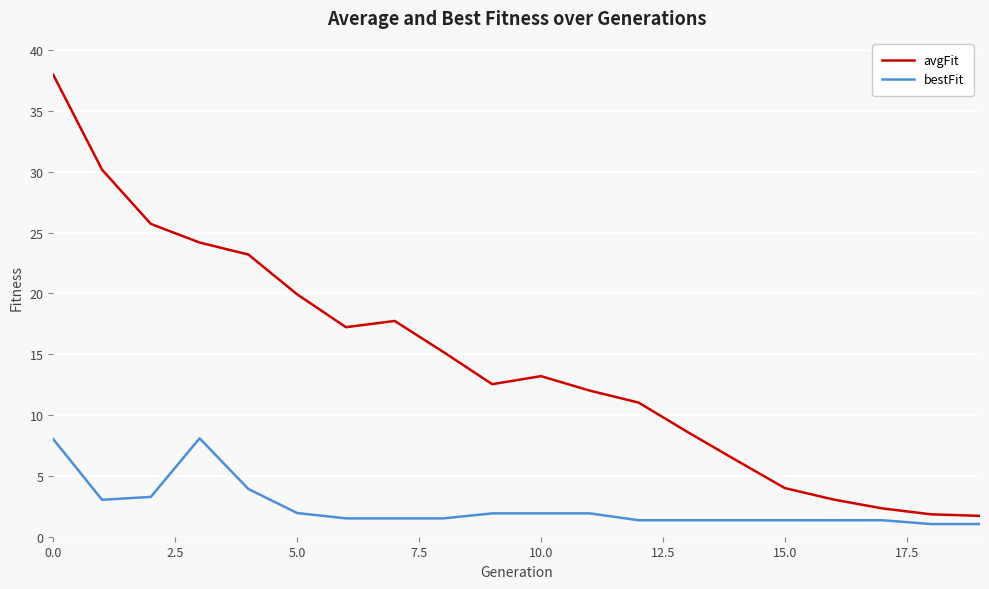

How many series are shown in this chart?

2